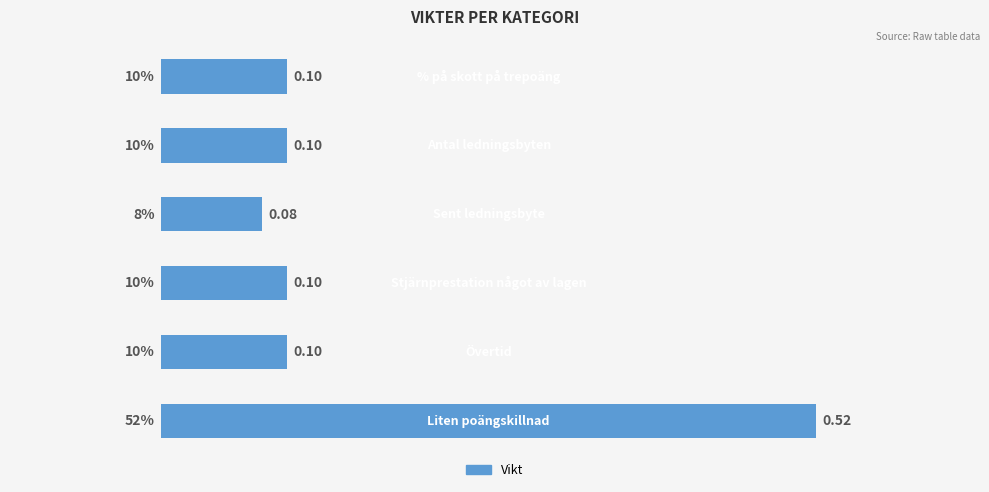

What is the sum of all values?

1.0